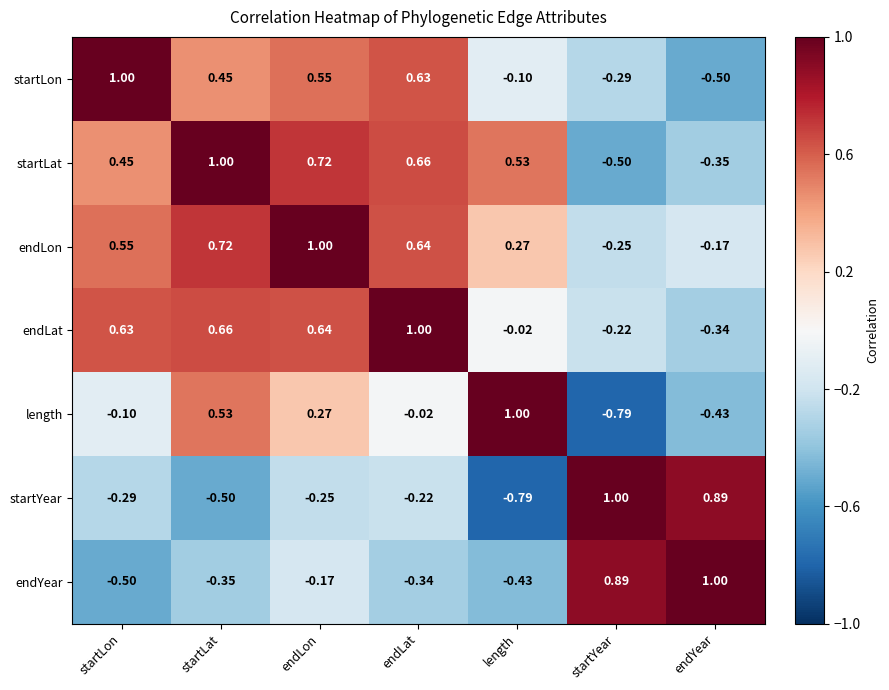

At which category is the sum across all series the highest?

endLon